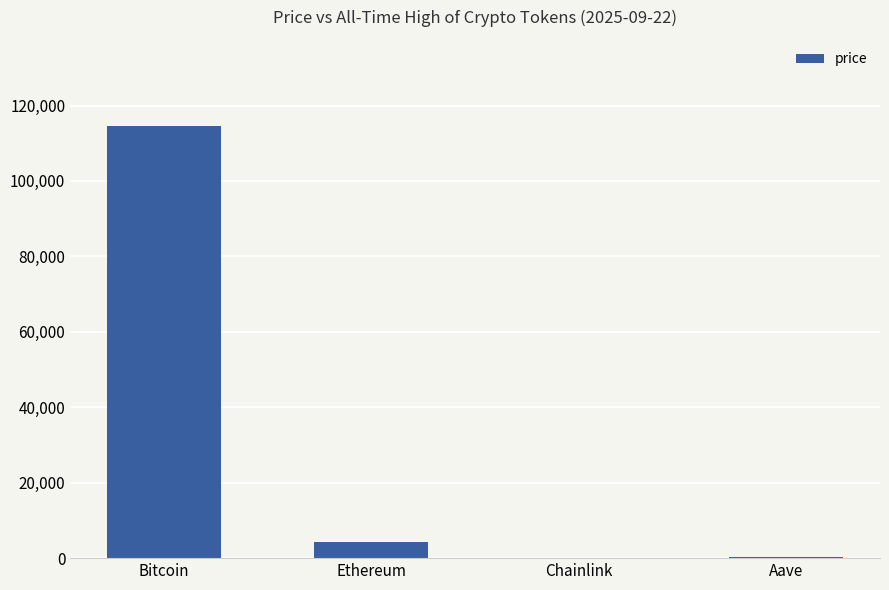

What is the change in value from Ethereum to Aave?

-4050.0